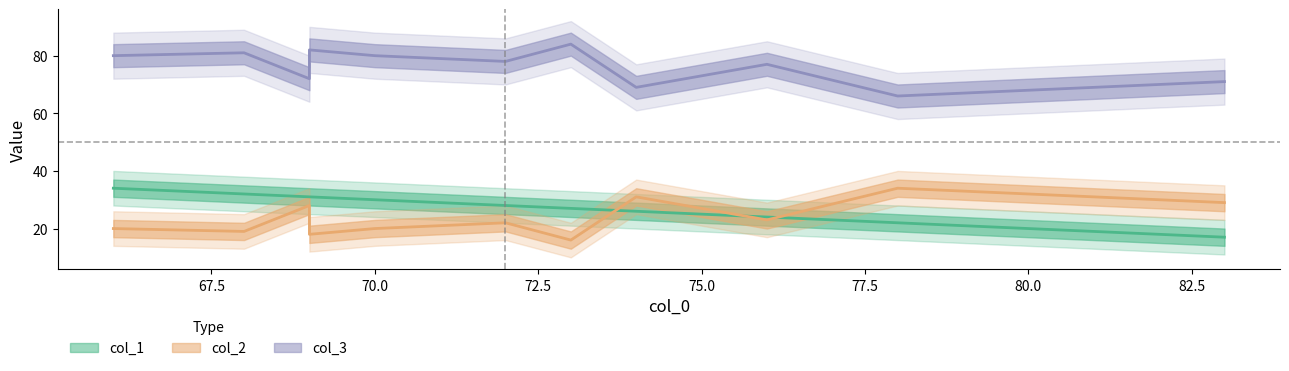

Reading right to left, list all the values displayed in this chart.

col_1: 72=28	74=26	68=32	66=34	70=30	78=22	69=31	69=31	83=17	73=27	75=25	76=24
col_2: 72=22	74=31	68=19	66=20	70=20	78=34	69=28	69=18	83=29	73=16	75=27	76=23
col_3: 72=78	74=69	68=81	66=80	70=80	78=66	69=72	69=82	83=71	73=84	75=73	76=77